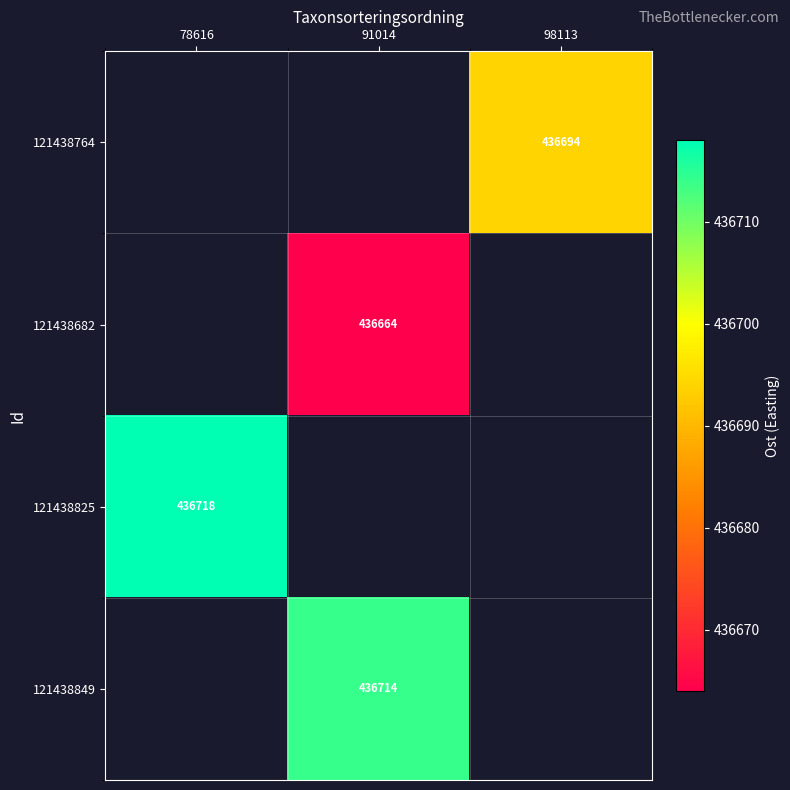

The value of 121438764 at 98113 is 666763. True or false?

False